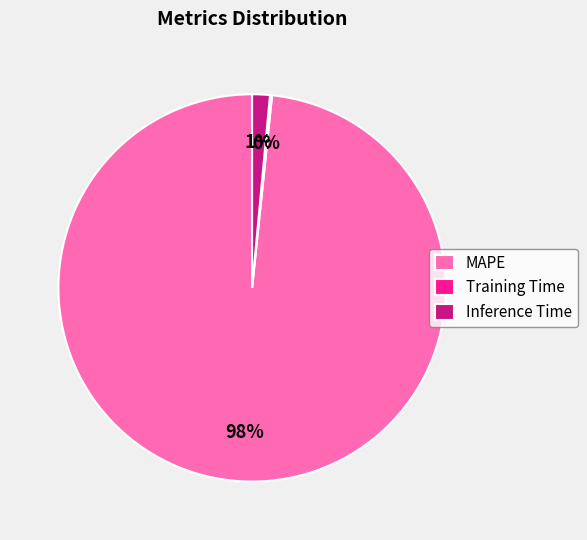

The Inference Time slice represents 1% of the pie. True or false?

True